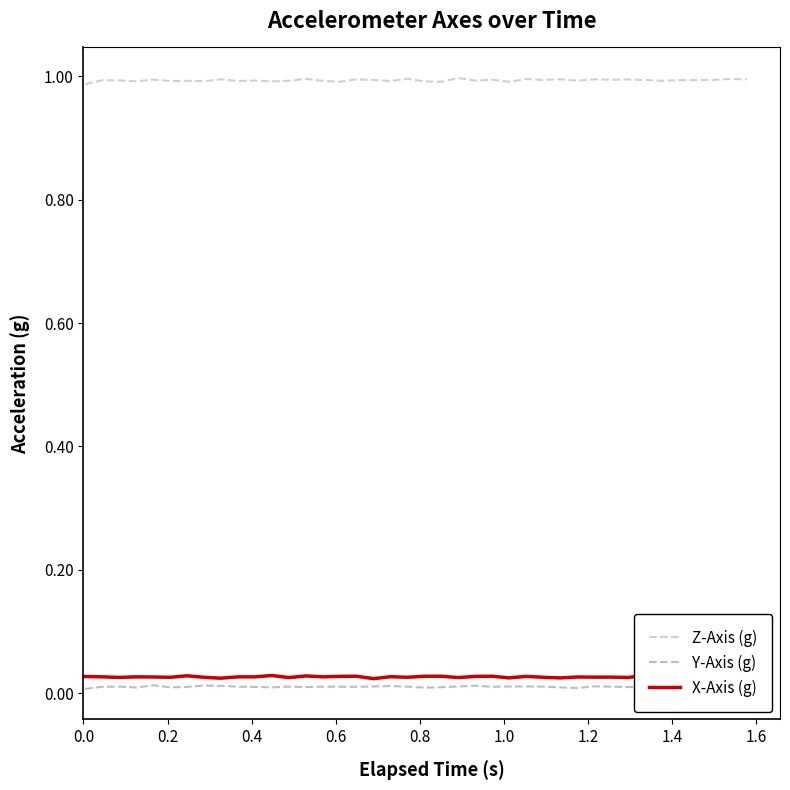

Count the number of categories in the chart.

40